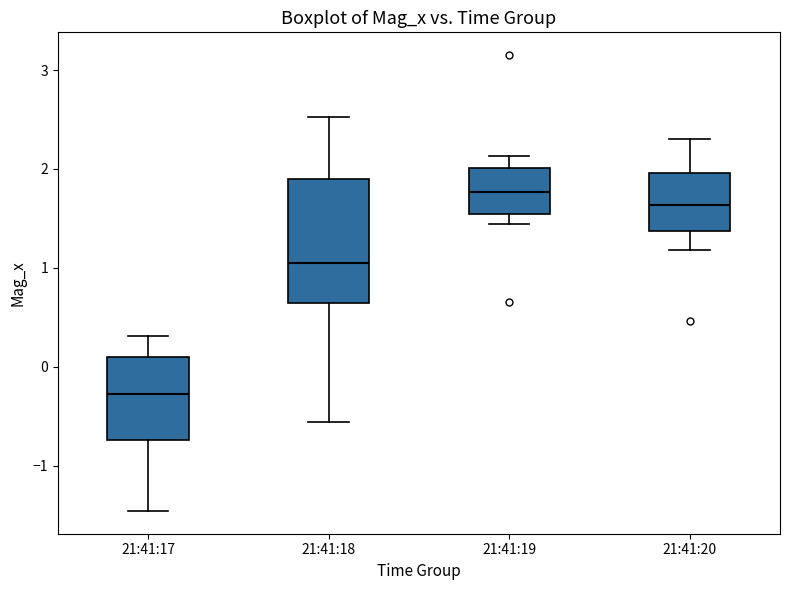

Which box's median line is the lowest?

21:41:17